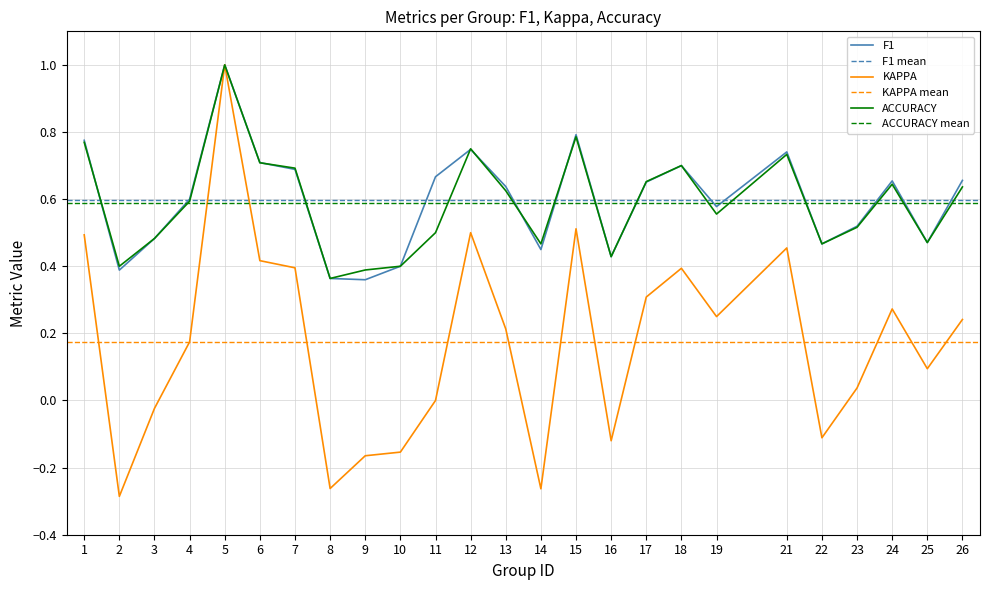

Rank the series at 25 from lowest to highest value.

kappa, f1, accuracy